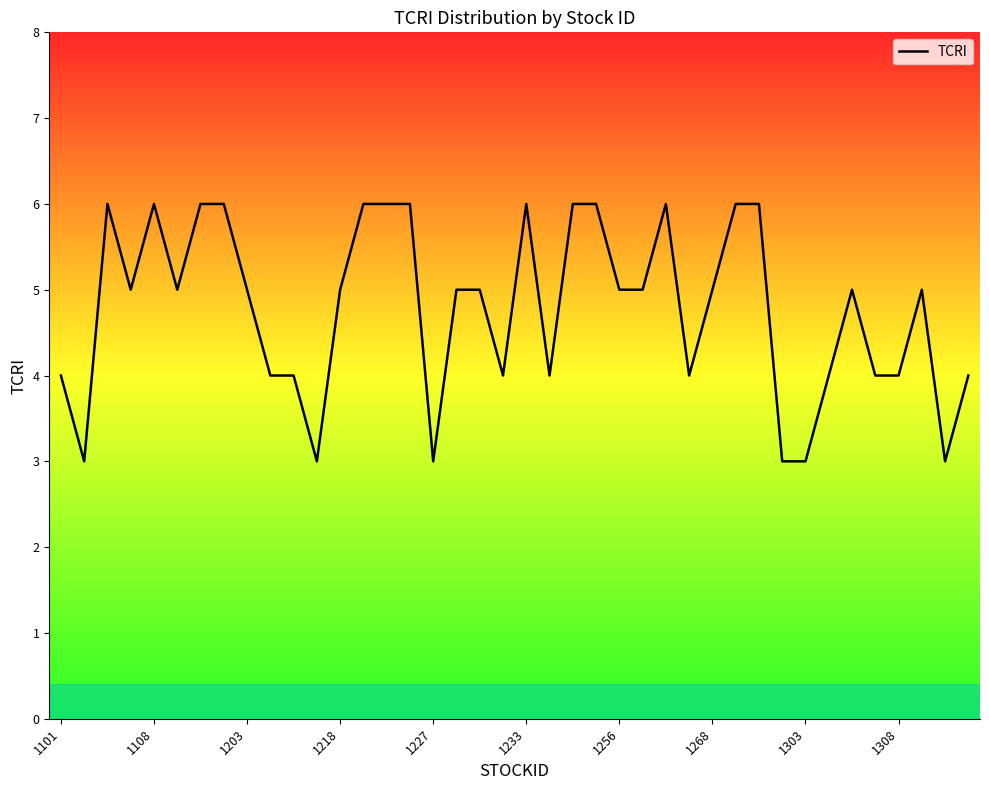

How many points are lower than both their immediate neighbors (excluding endpoints)?

9